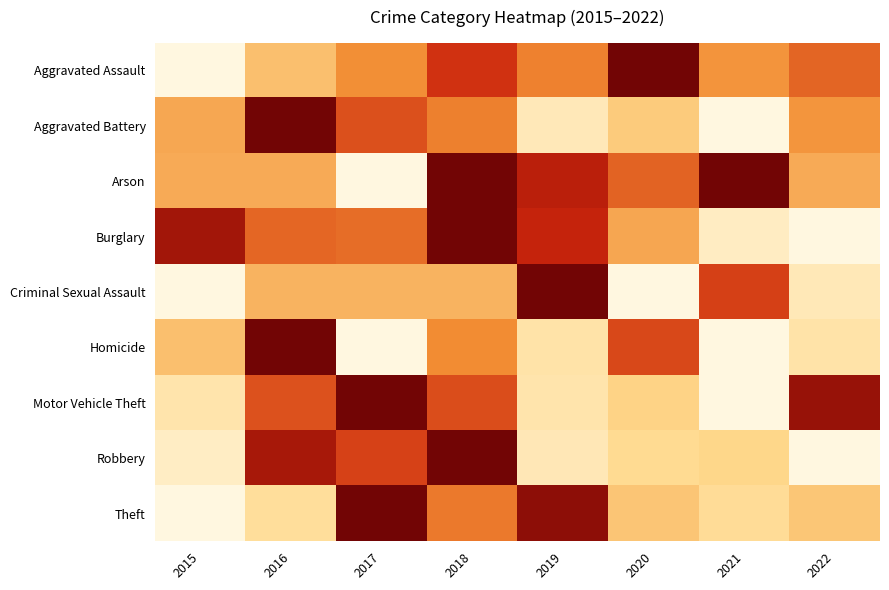

What is the spread (max minus min) of values at 2017?

1.0